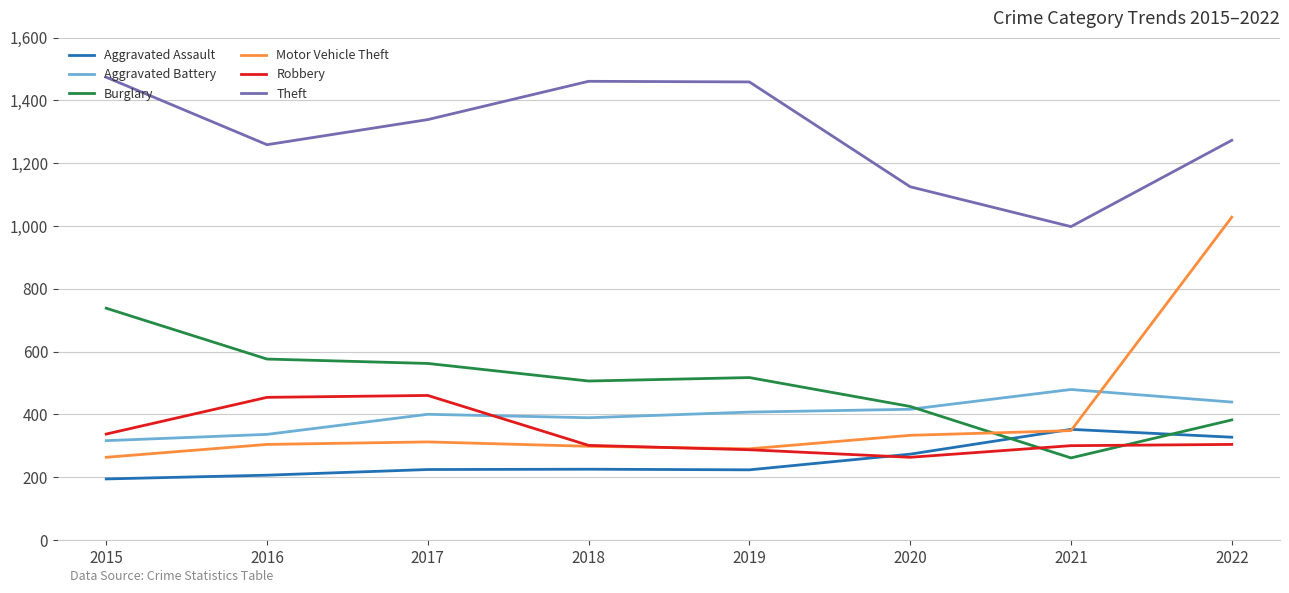

What is the maximum value shown in the chart?

1474